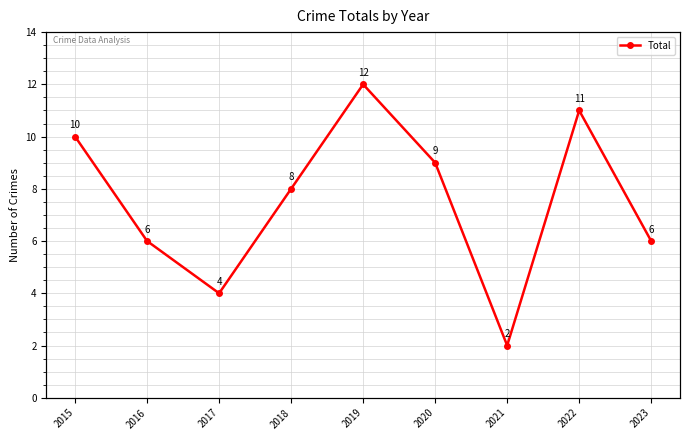

List the labels in order of value, smallest first.

2021, 2017, 2016, 2023, 2018, 2020, 2015, 2022, 2019